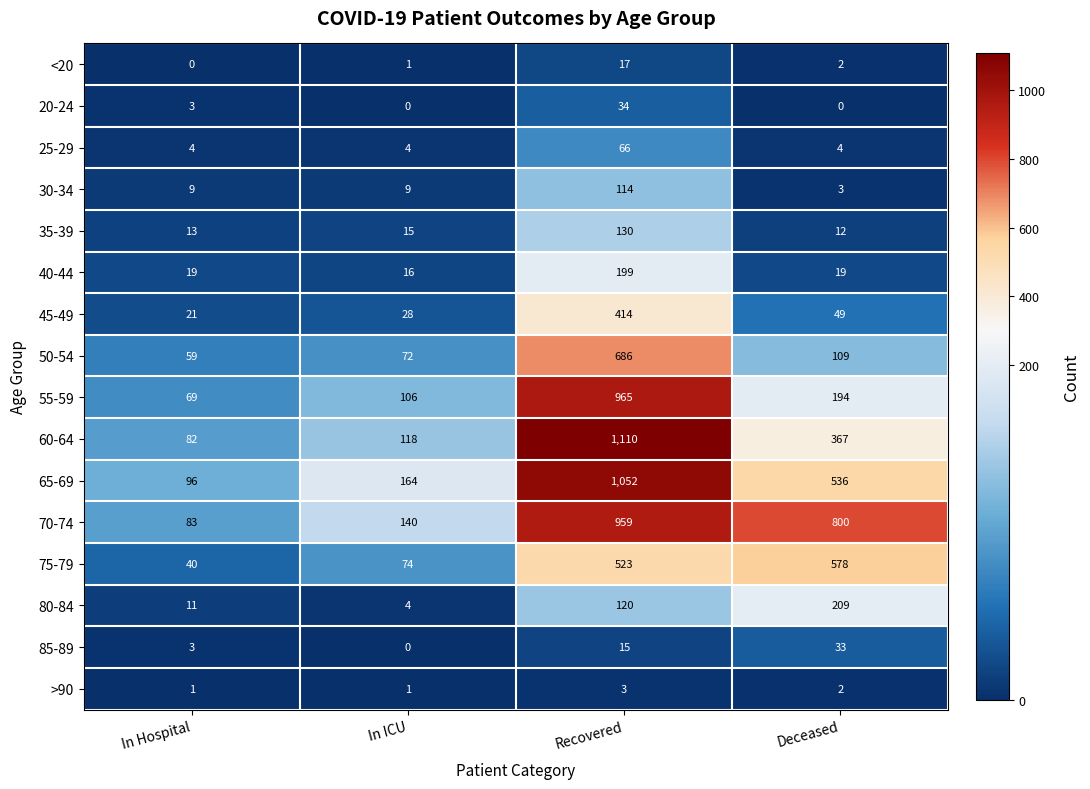

Between In ICU and Deceased, which series saw the biggest shift?

70-74